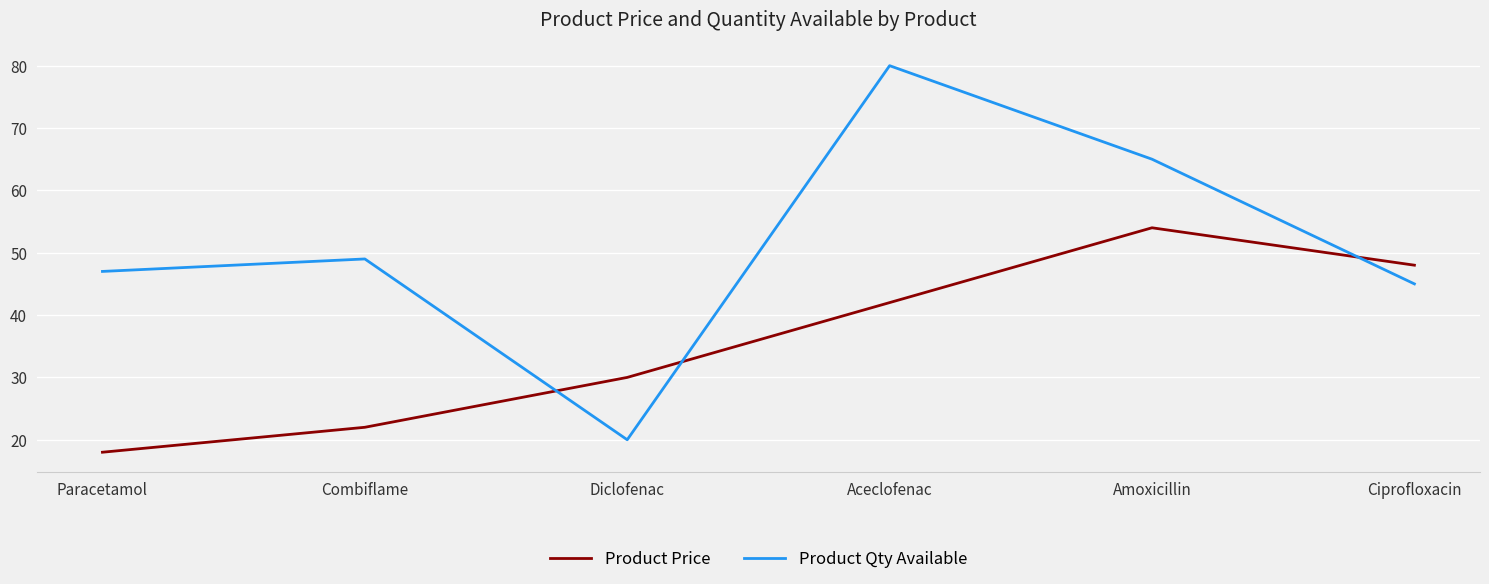

What are all the series names shown in the legend?

Product Price, Product Qty Available